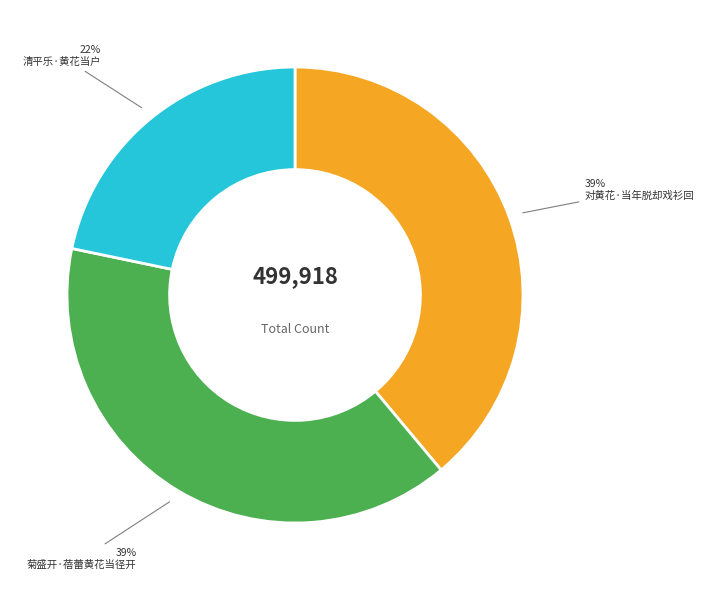

Does any single category account for the majority?

No